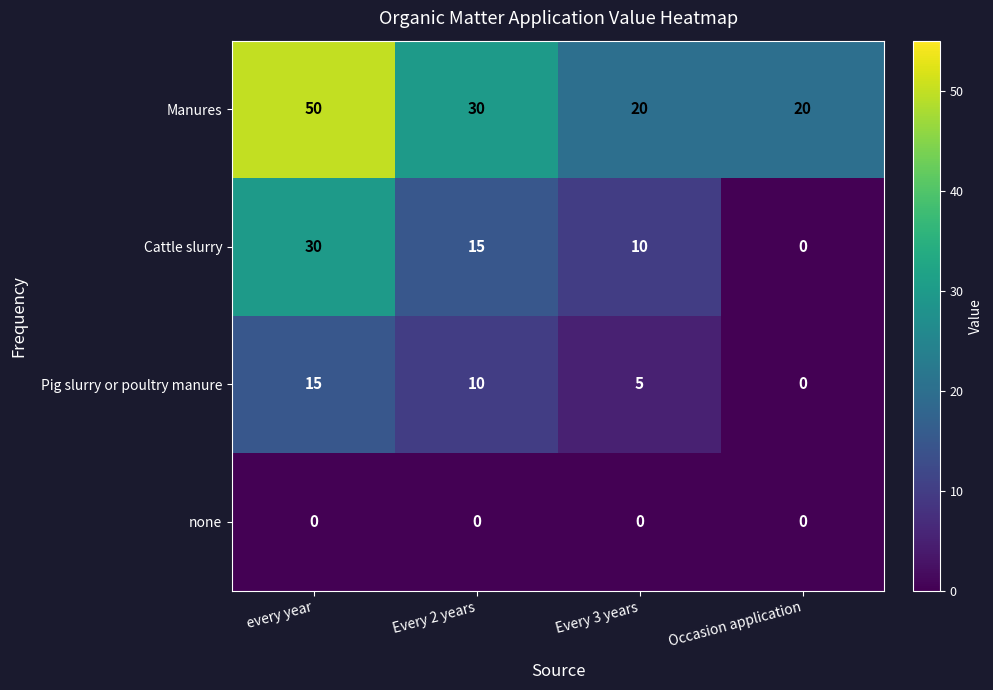

Rank the series at Every 2 years from highest to lowest value.

Manures, Cattle slurry, Pig slurry or poultry manure, none